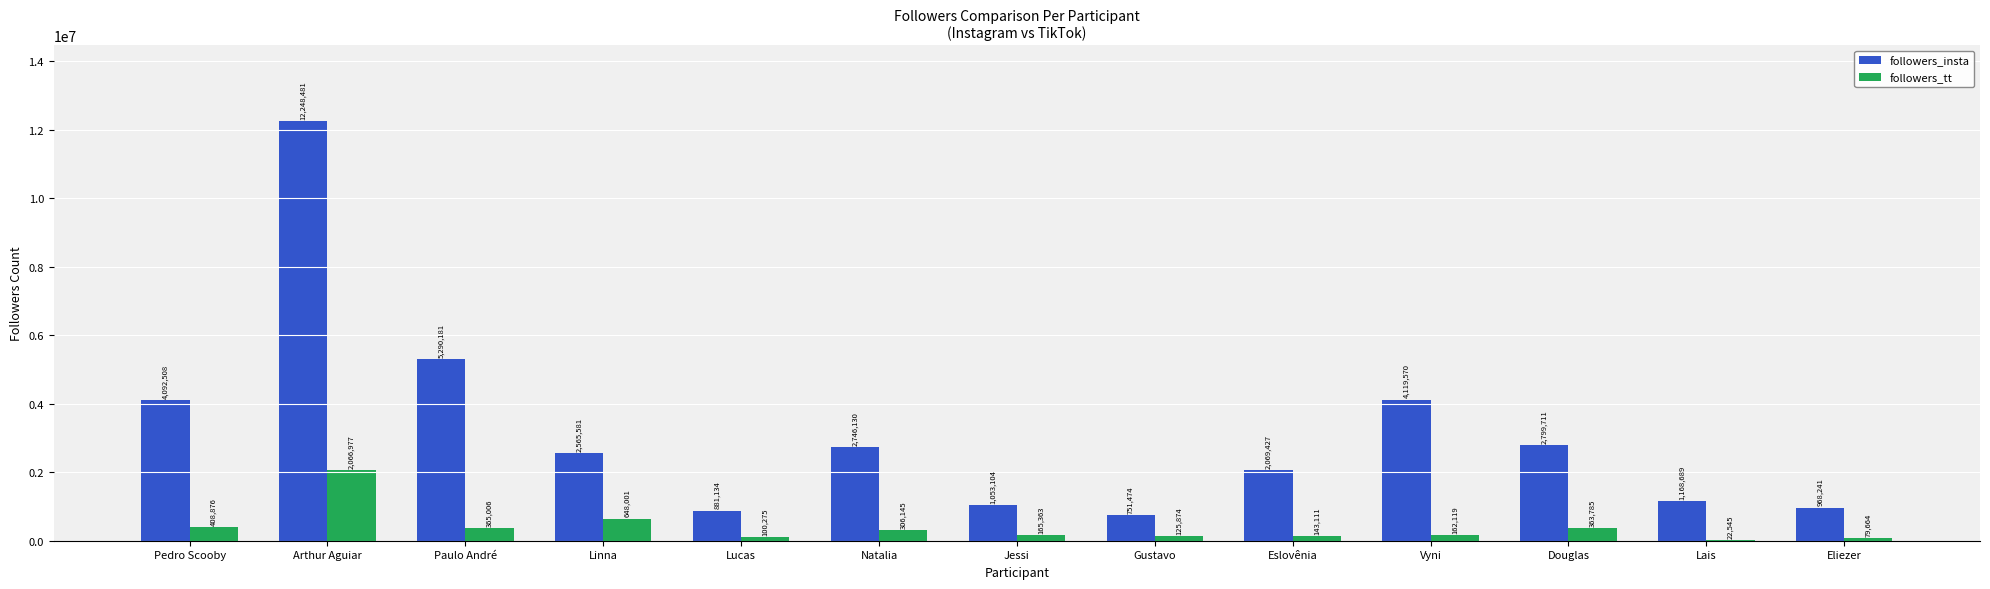

Reading left to right, what are all the values shown in this chart?

followers_insta: 4092508	12248481	5290181	2565581	881134	2746130	1053104	751474	2069427	4119570	2799711	1168689	968241
followers_tt: 408876	2066977	365006	648001	100275	306145	165363	125874	143111	162119	363785	22545	79664